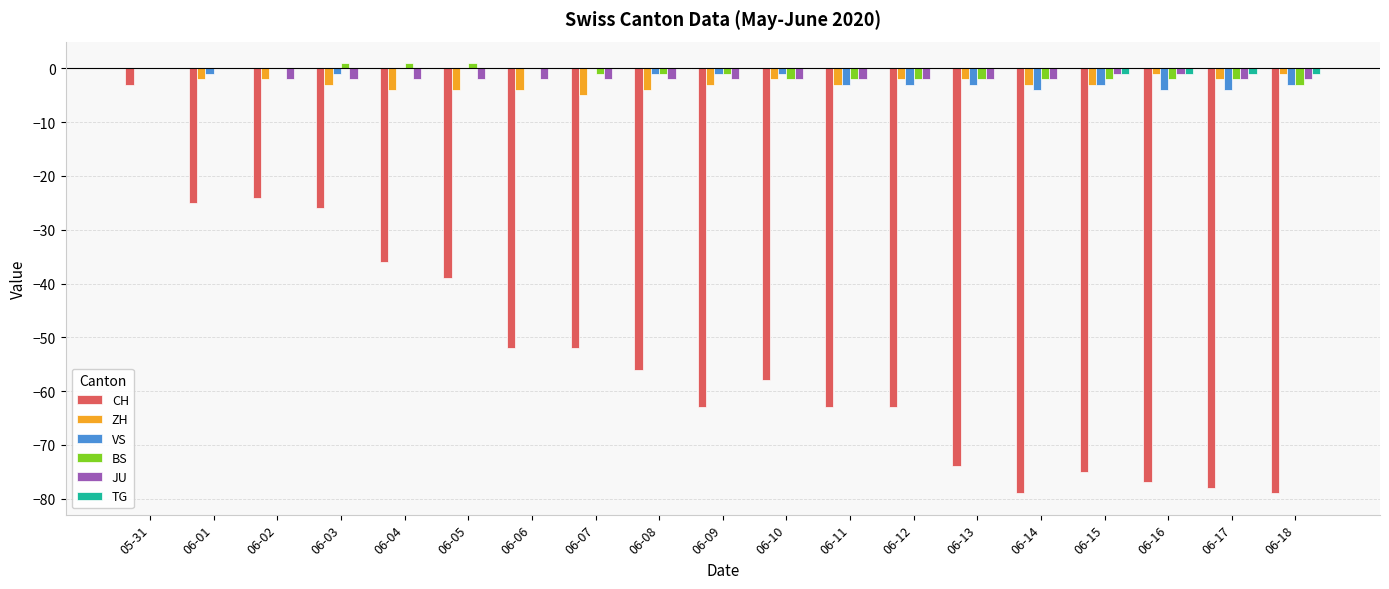

The CH series shows -79 at 06-08. True or false?

False